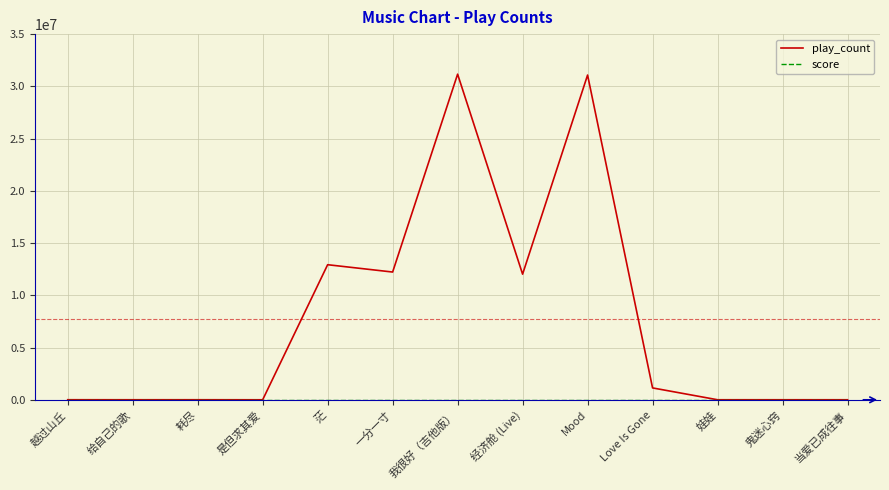

Which series changed the most between 我很好（吉他版） and 经济舱 (Live)?

play_count